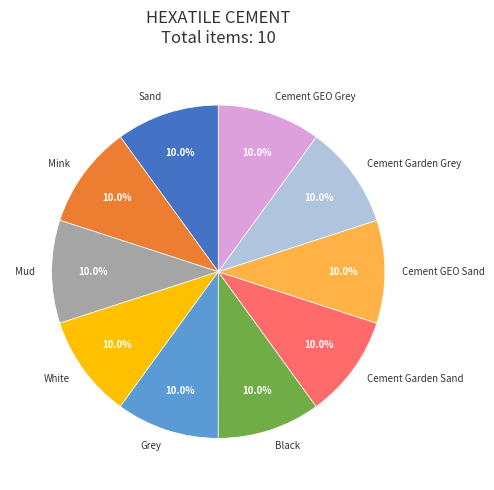

What percentage is NOT represented by White?

90.0%